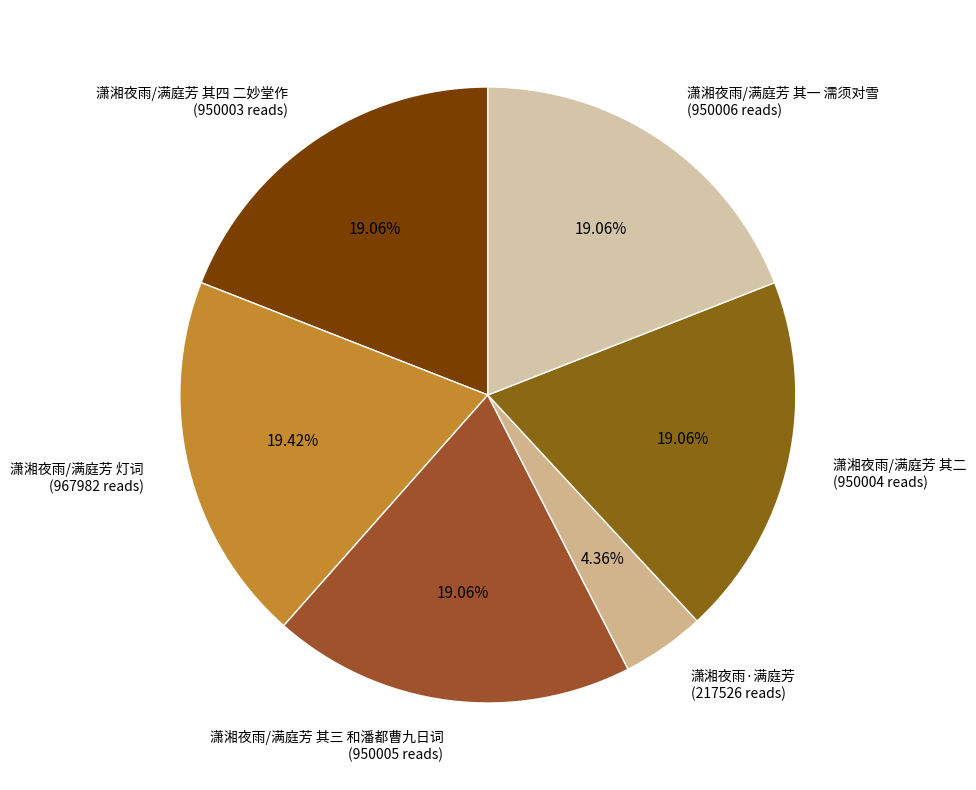

Which category has the smallest portion of the pie?

潇湘夜雨·满庭芳